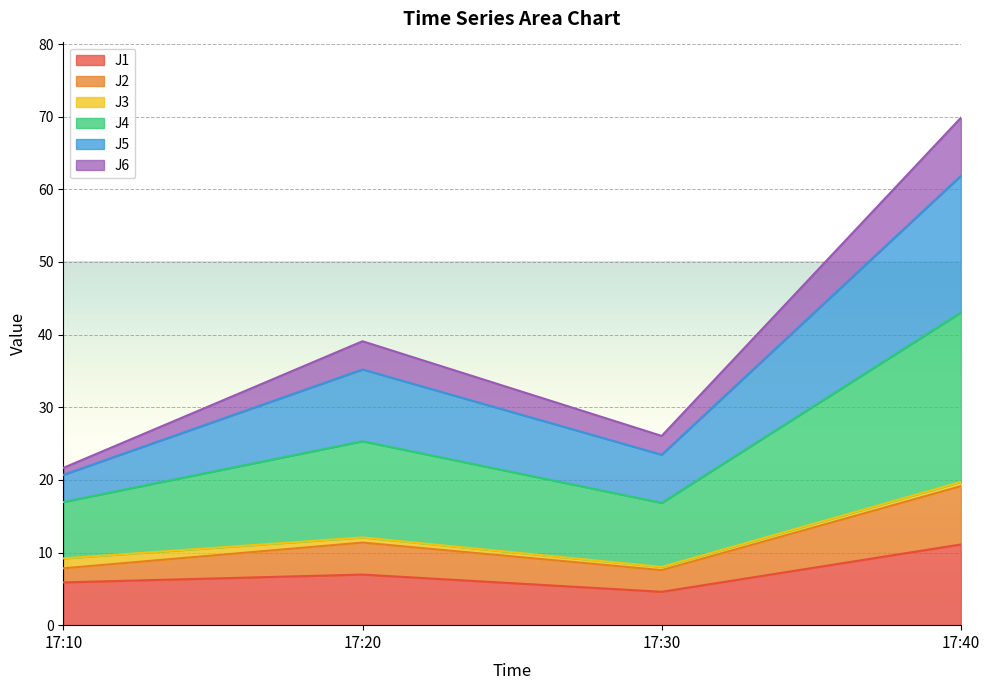

True or false: J1 has a value of 12.3 at 17:20.

False